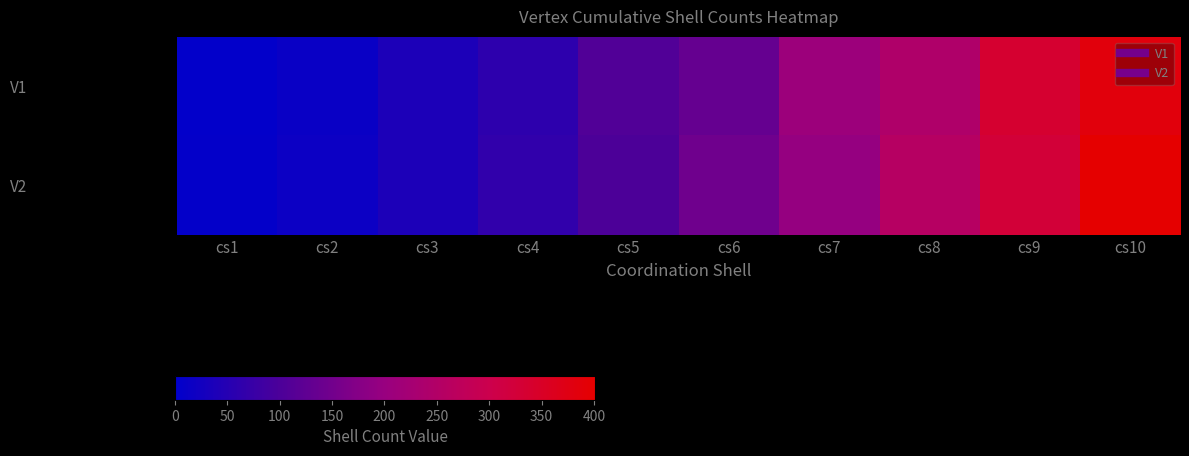

At cs6, list the series in order from smallest to largest.

V1, V2